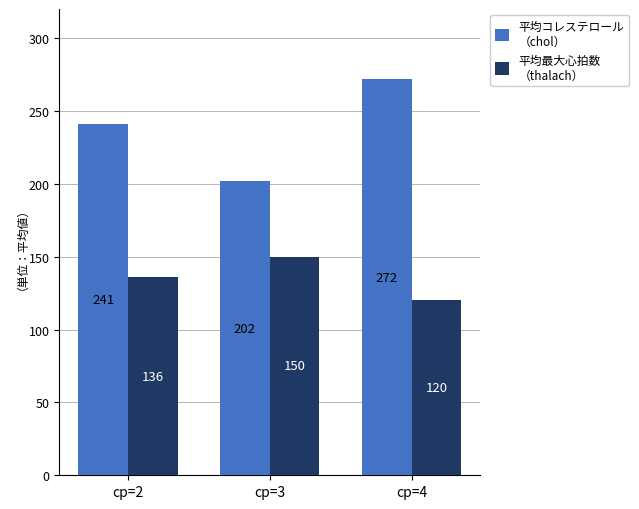

At which category is the sum across all series the highest?

cp=4